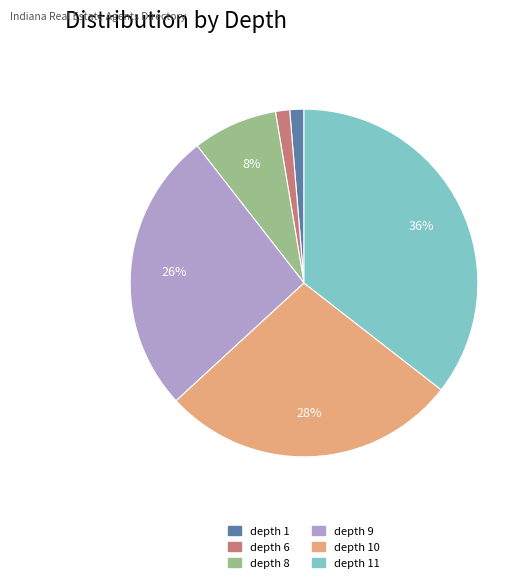

To the nearest percent, what is the average slice percentage?

17%